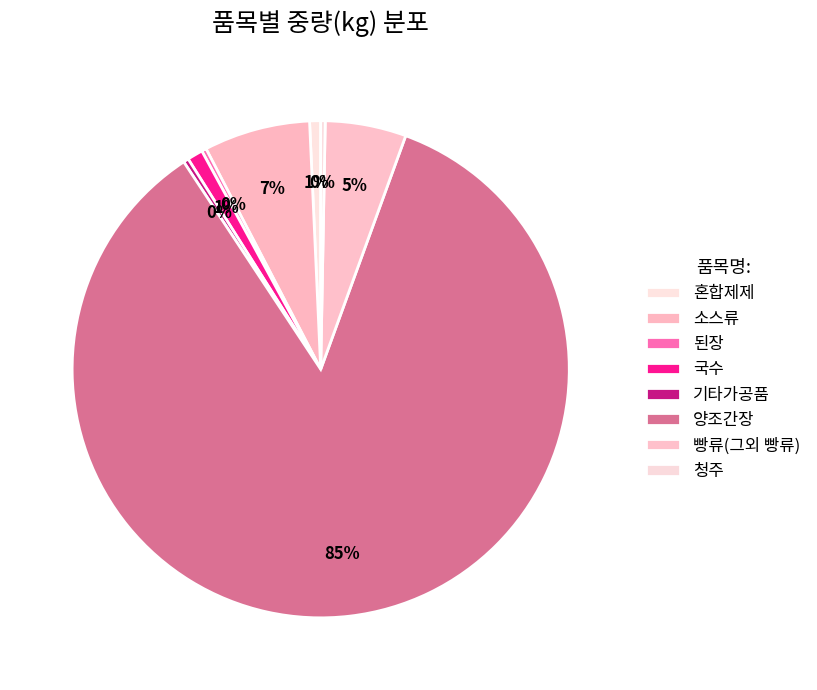

How many slices are in this pie chart?

8